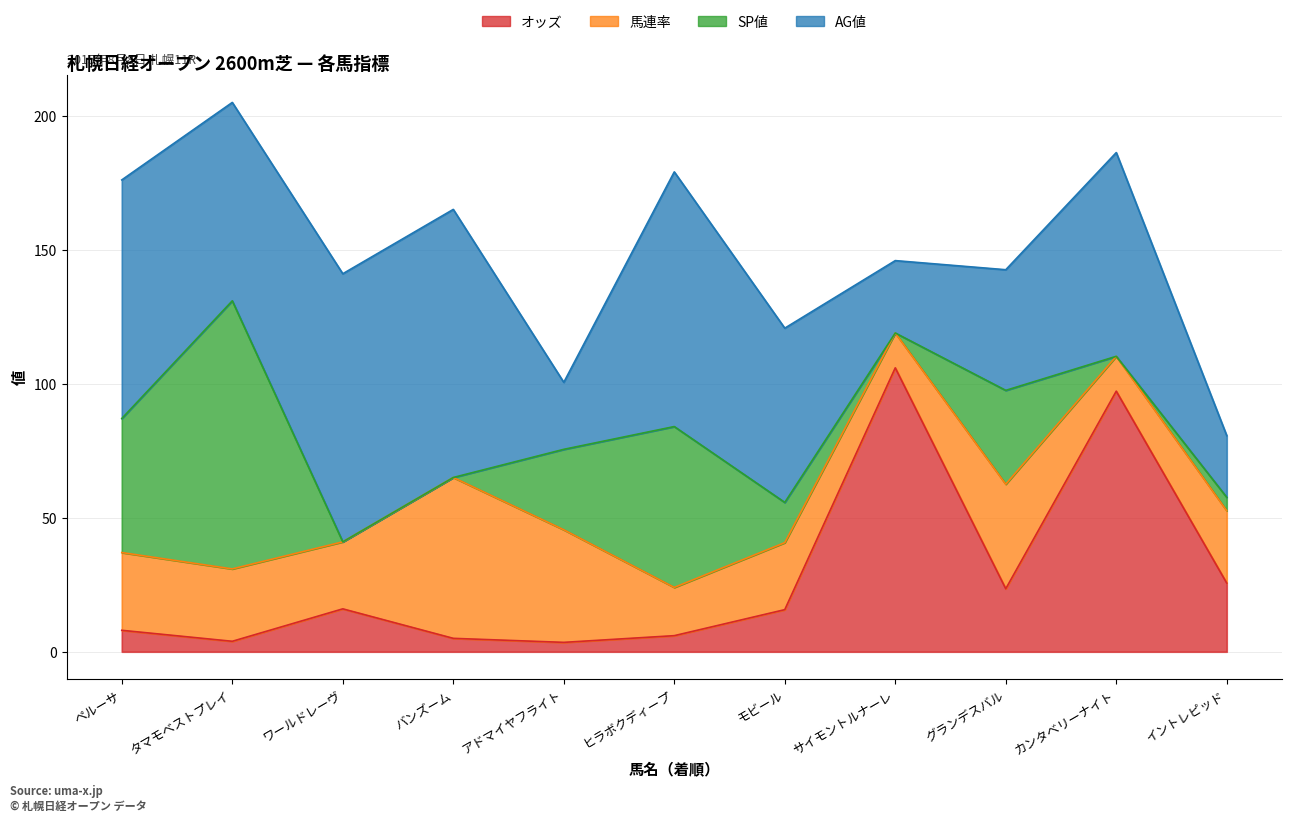

How many data points in オッズ are above 15?

6